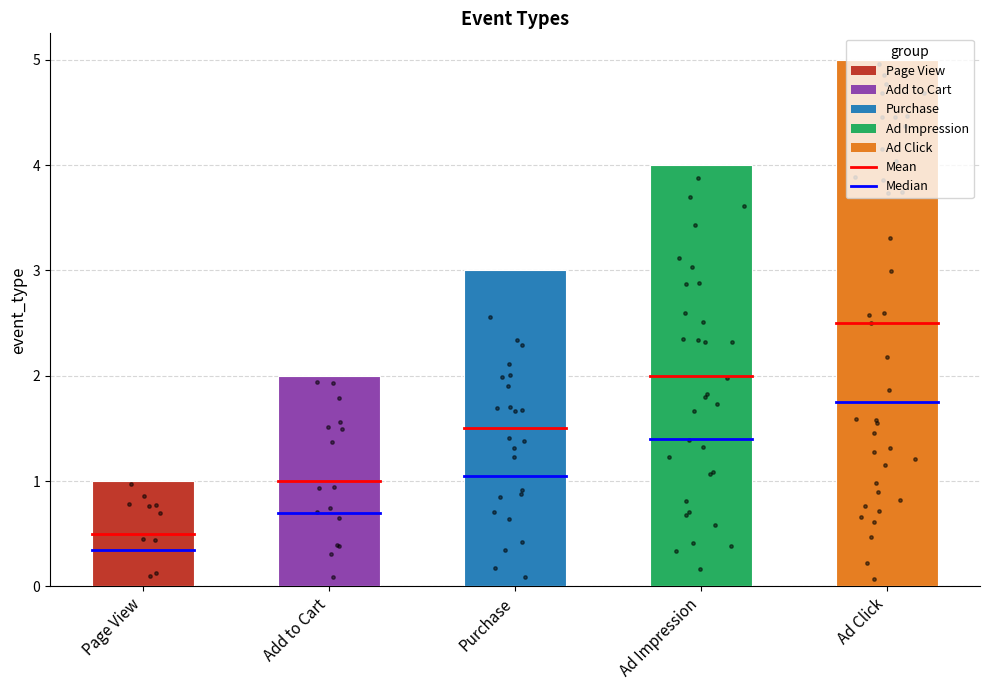

What is the change in value from Purchase to Ad Impression?

+1